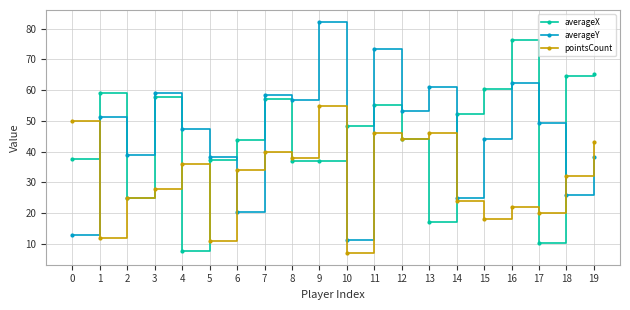

After their last crossing, which series has the higher values: averageX or averageY?

averageX